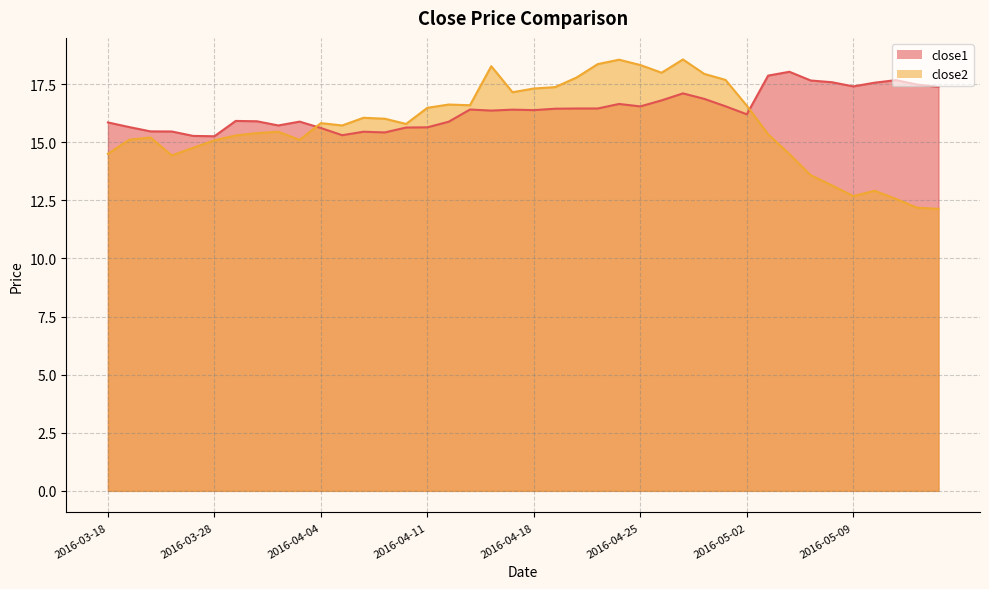

What is the difference between the maximum and second lowest values in the close2 series?

6.4